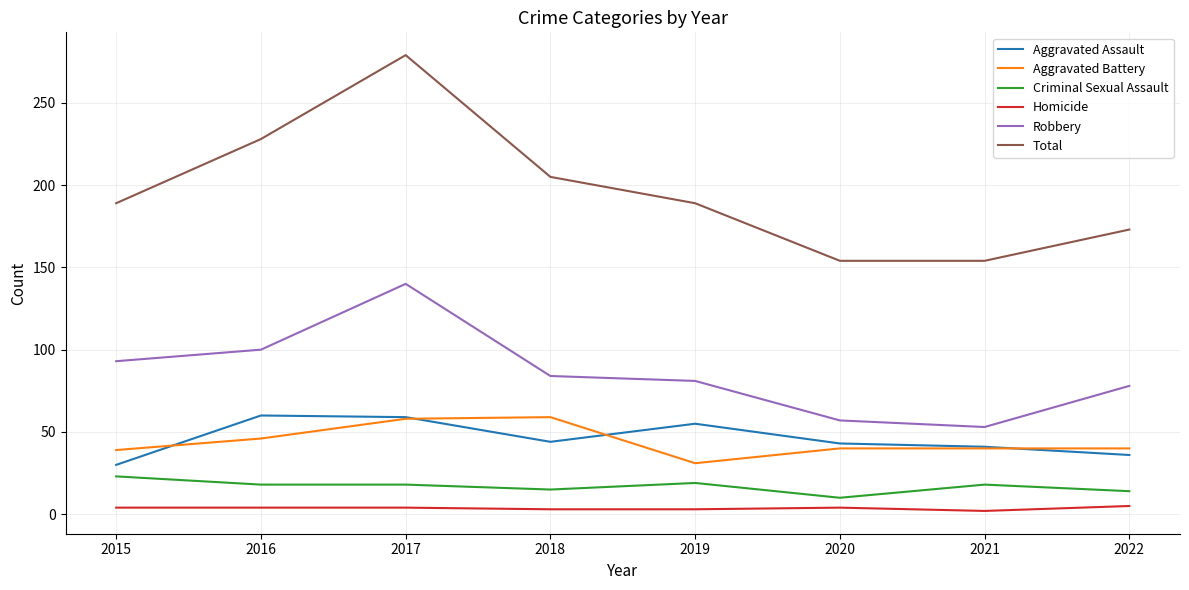

The Aggravated Assault series shows 22 at 2016. True or false?

False